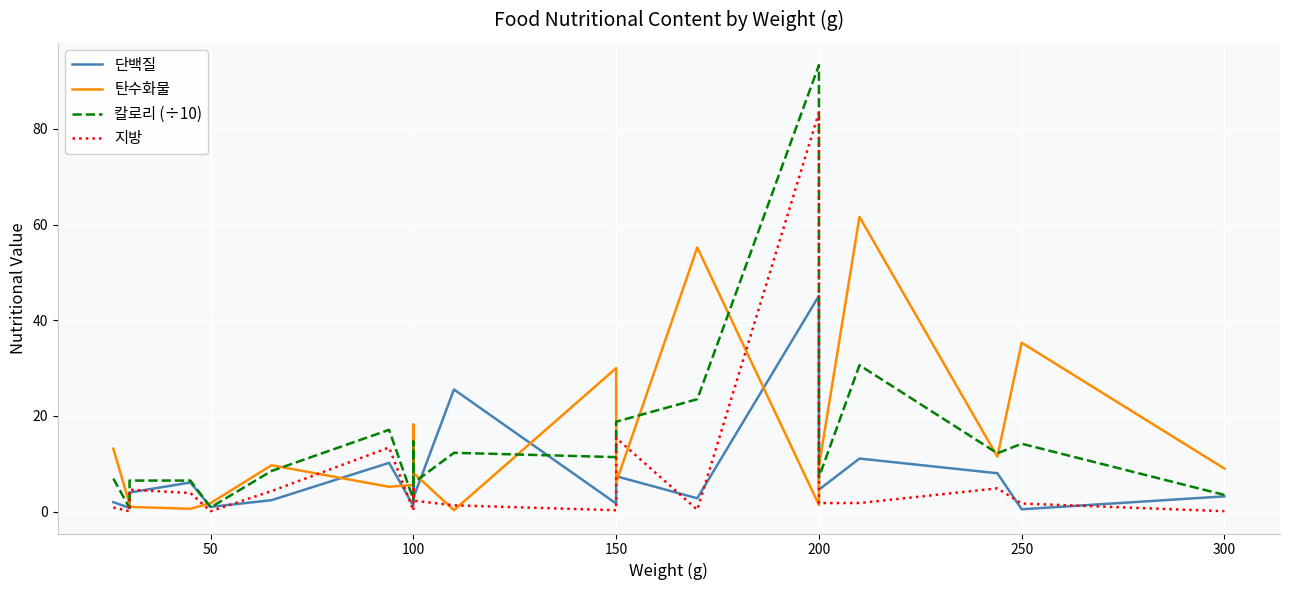

How many interior local valleys does the 단백질 series have?

8